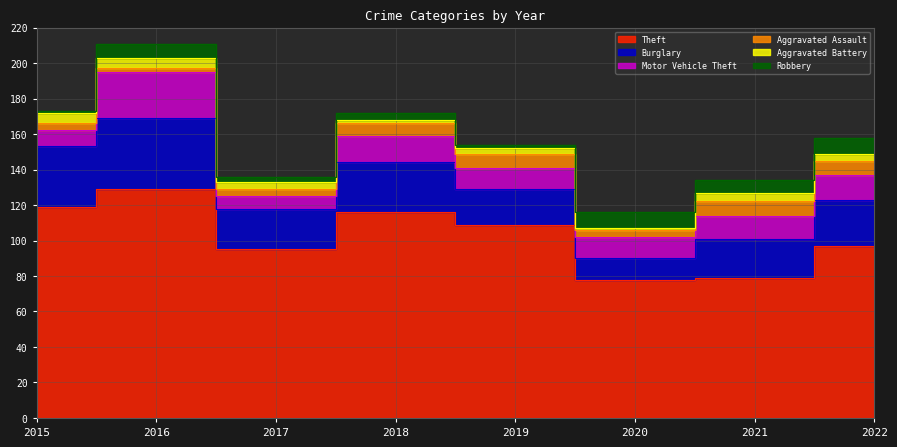

At how many categories does at least one series exceed 112?

3